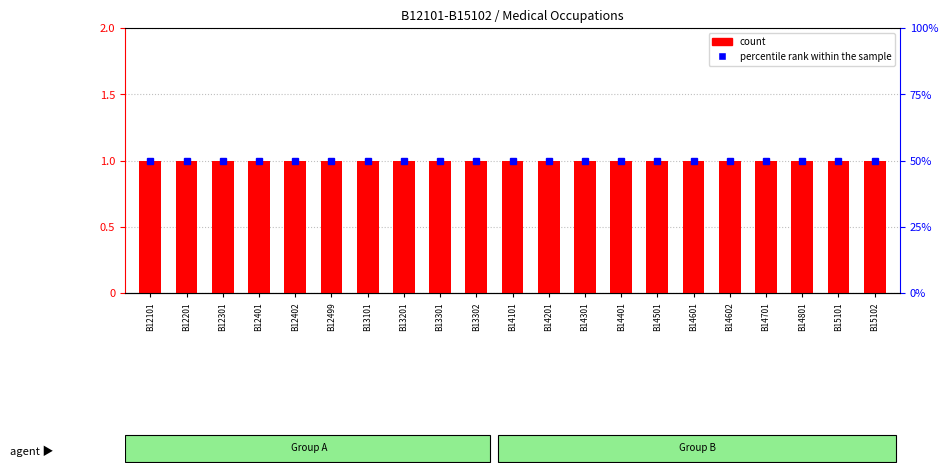

What are all the series names shown in the legend?

count, percentile rank within the sample